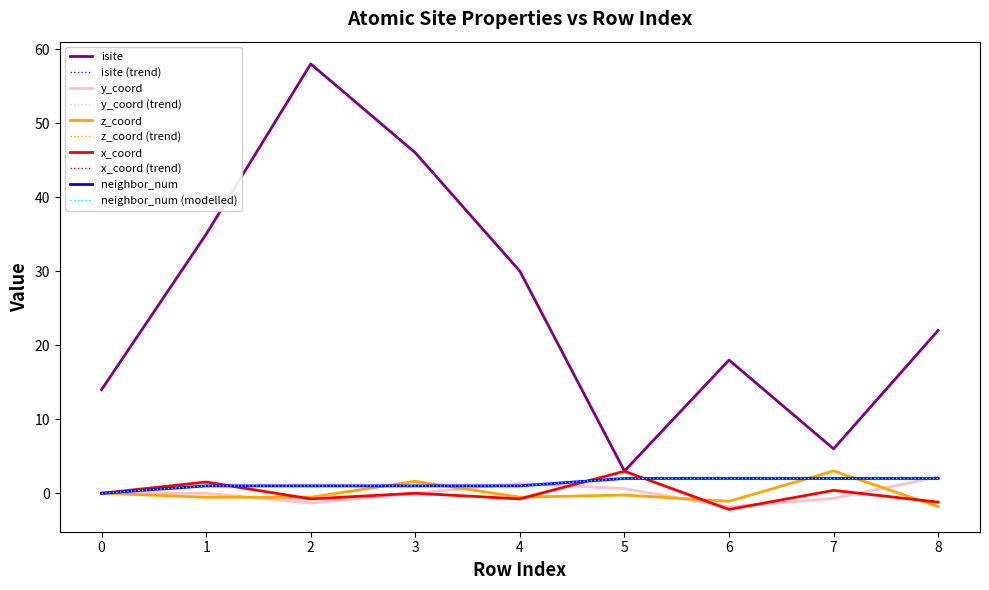

Does the chart display data point markers on the line(s)?

No